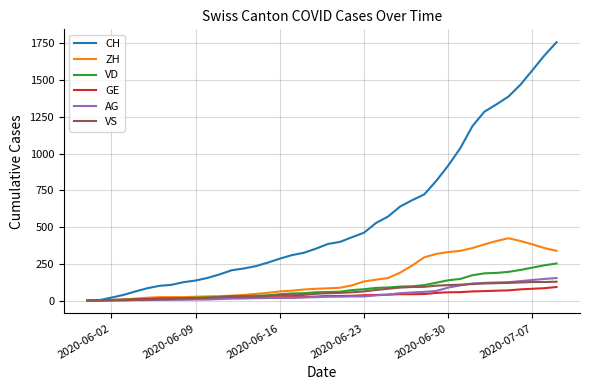

Which series has the widest spread of values?

CH